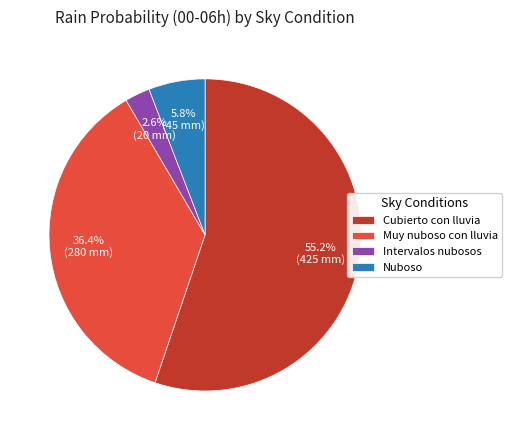

Between Cubierto con lluvia and Intervalos nubosos, which is larger?

Cubierto con lluvia